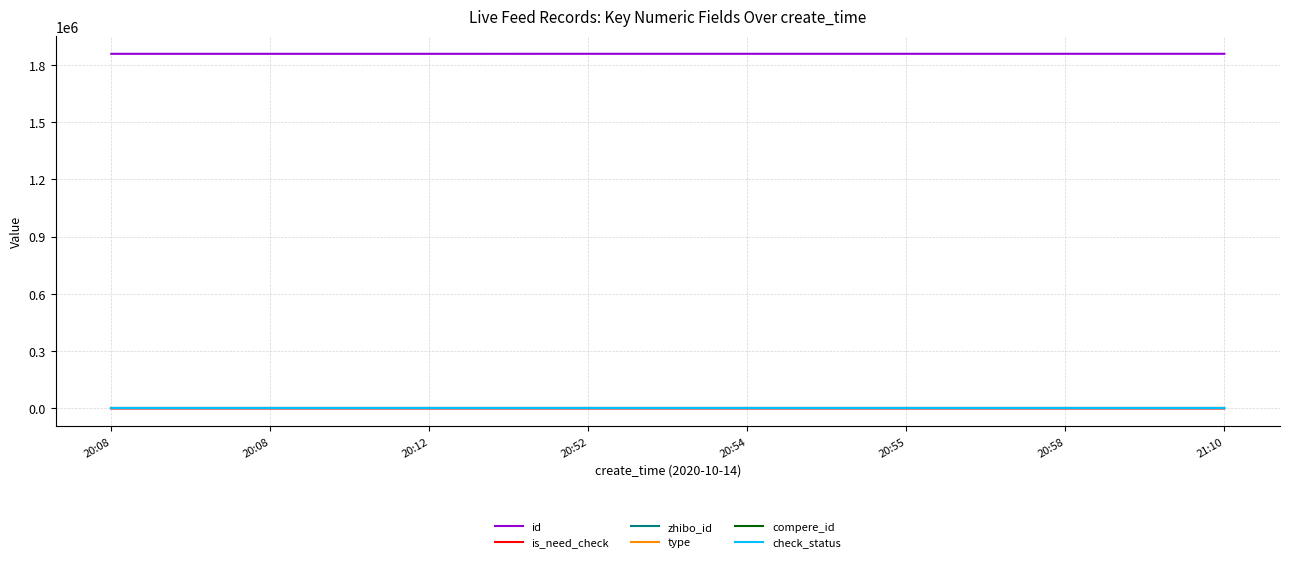

At which category does the chart reach its peak across all series?

21:10